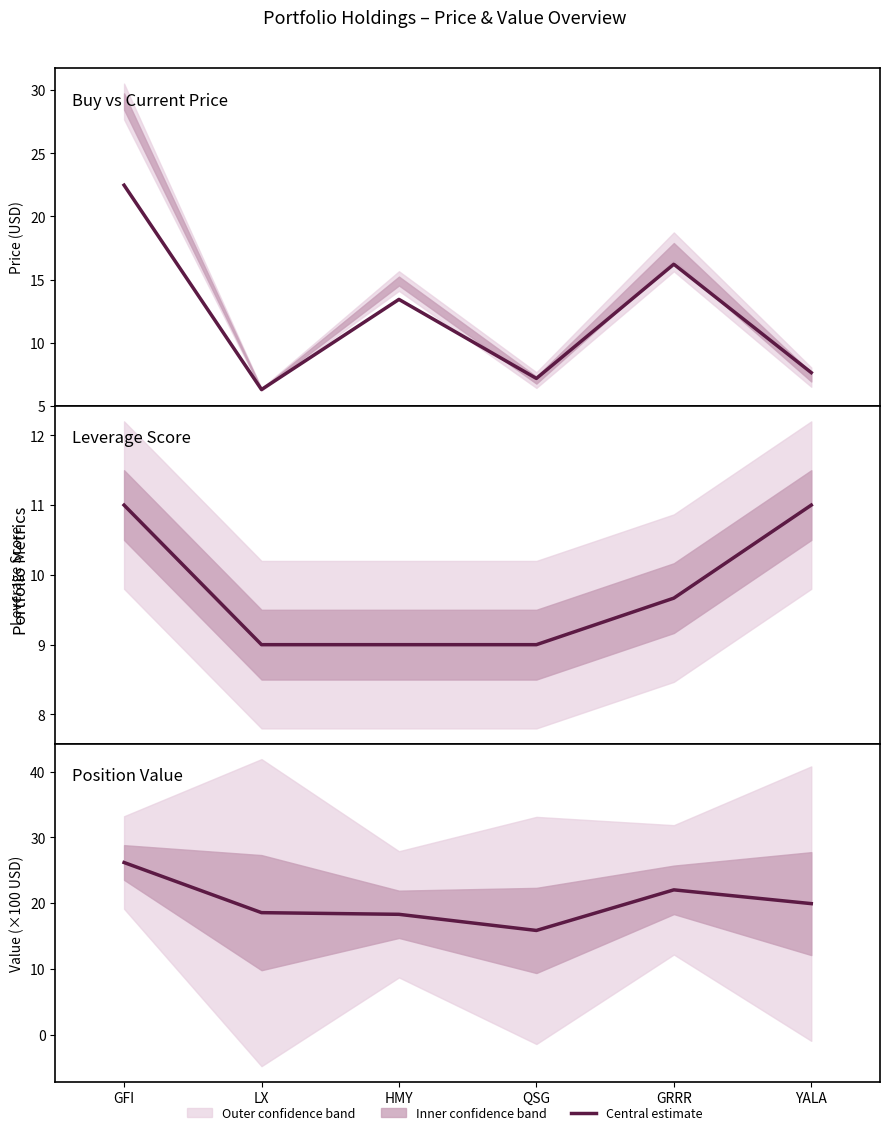

What is the value of the lev_score point at the 4th from the left?

9.0